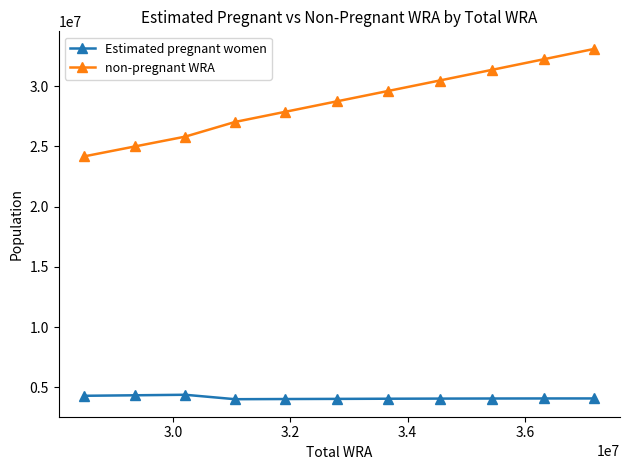

True or false: non-pregnant WRA and Estimated pregnant women cross at least once.

False